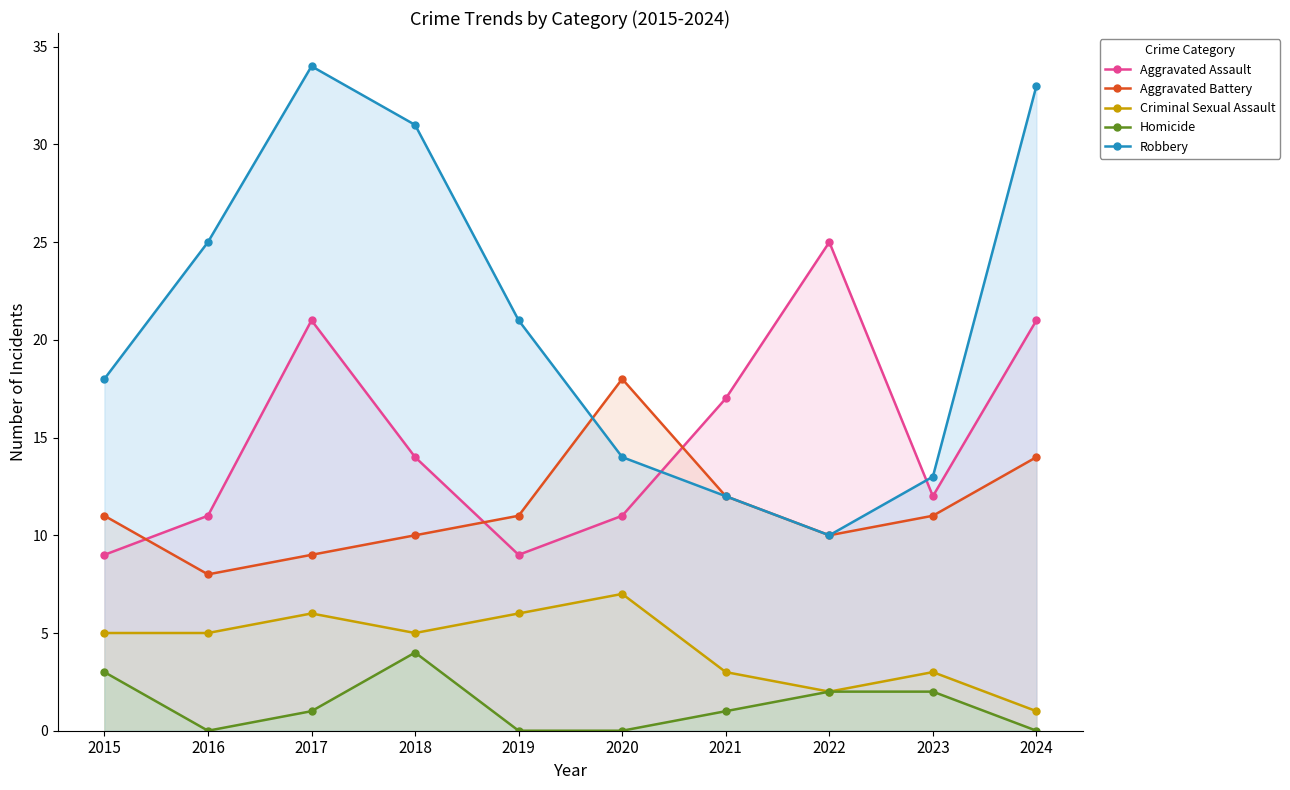

True or false: Homicide has a value of 2 at 2022.

True